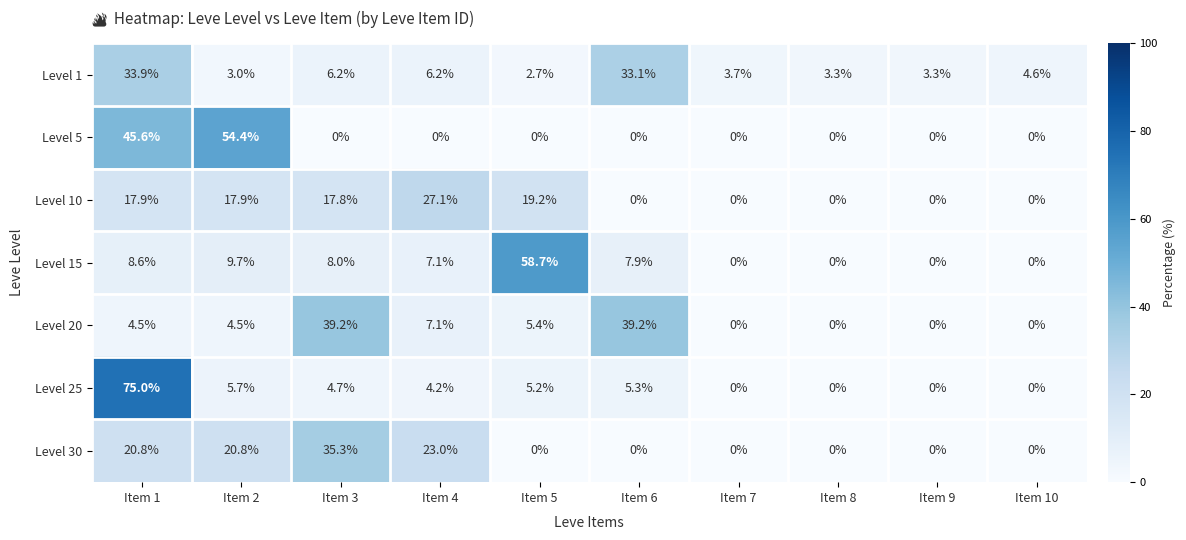

Where does the Level 20 series first go above 4?

Item 1